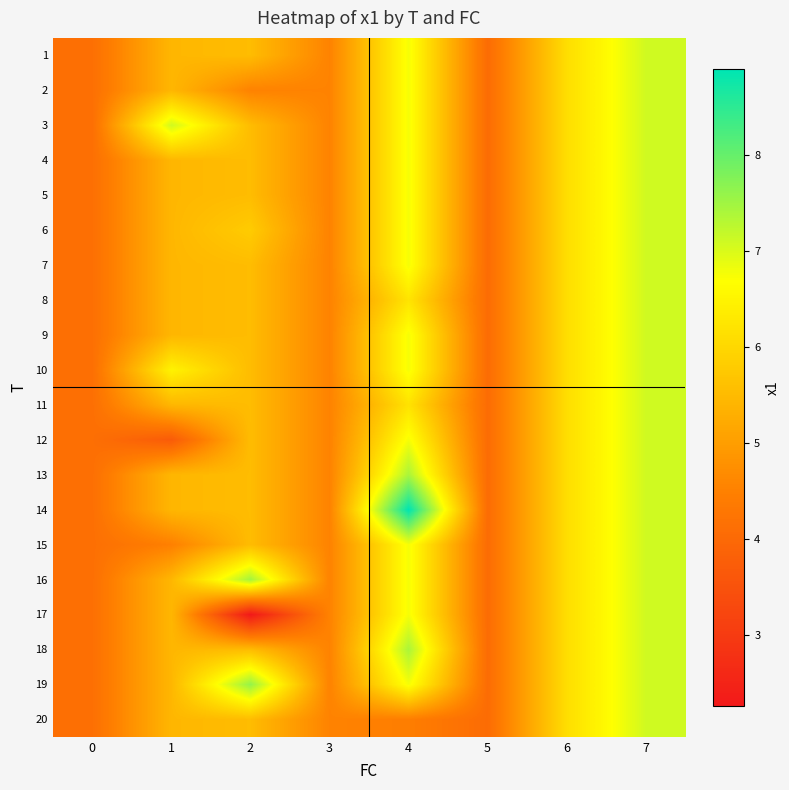

Which label corresponds to the largest value in the chart?

4